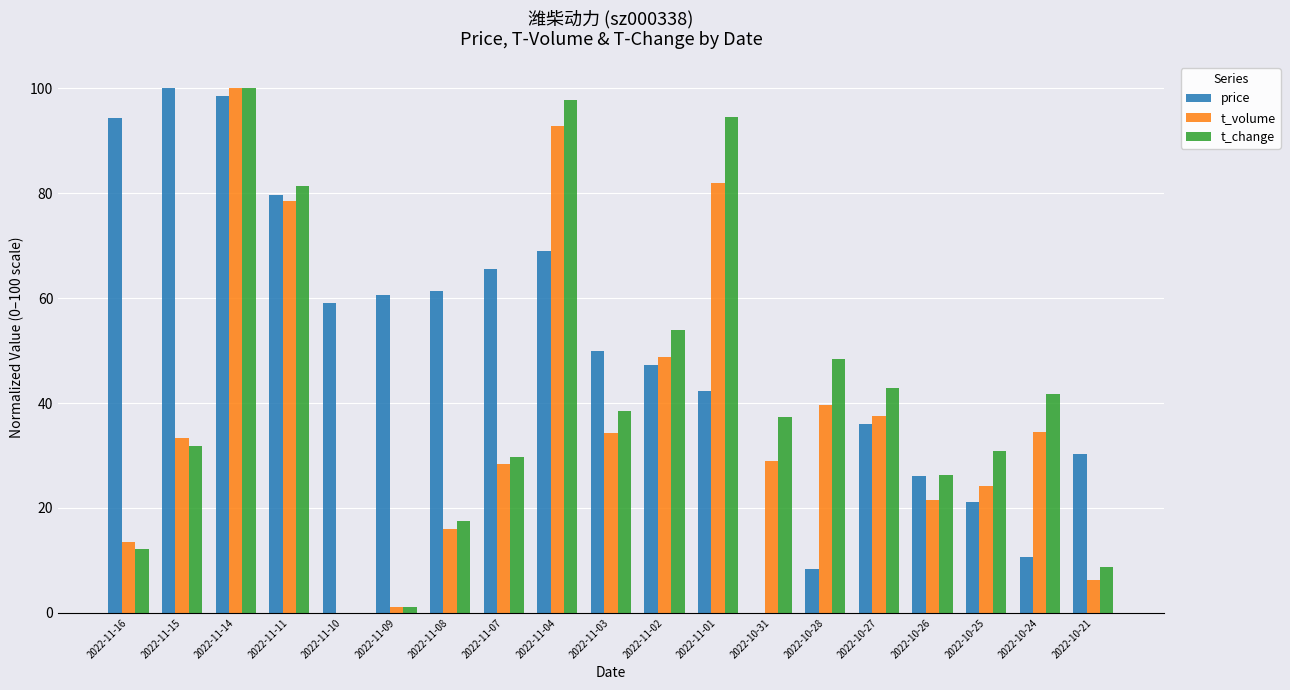

How many groups of bars are there?

19